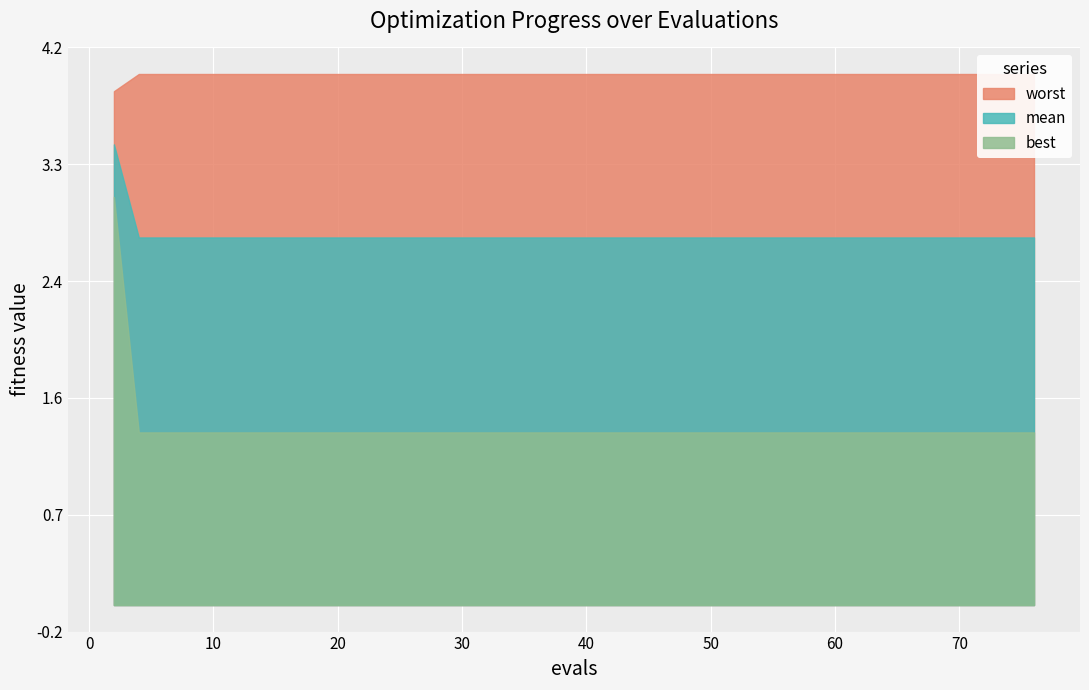

What value does the best series have at 76?

1.3